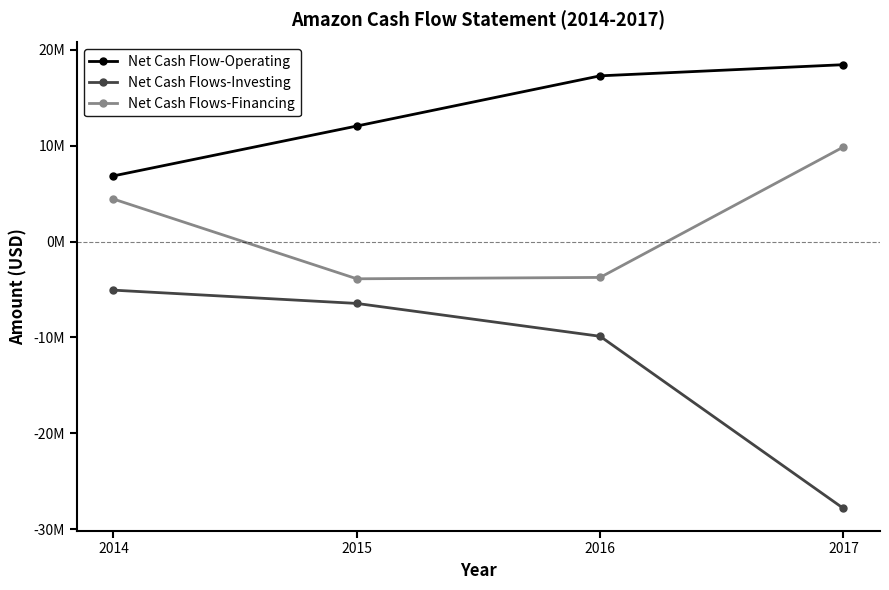

What is the total value across all series at 2015?

1707000